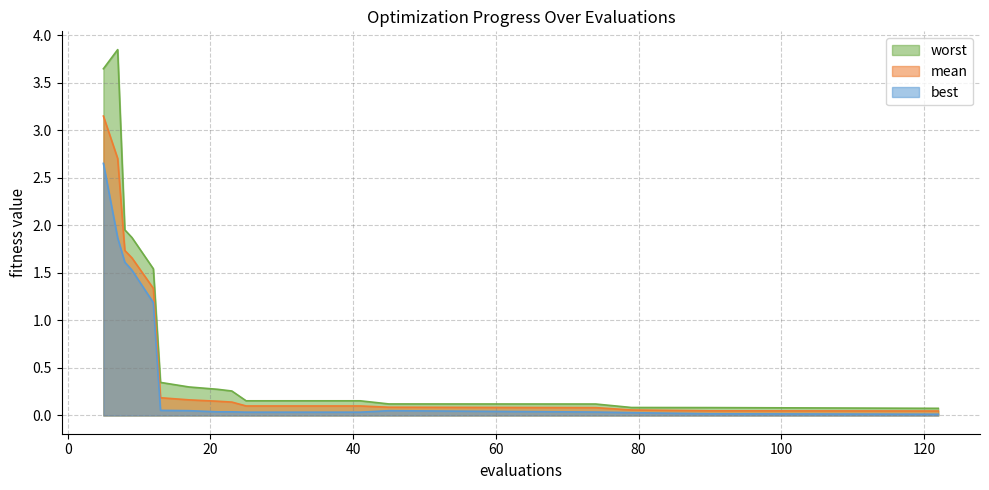

The value of best at 23 is 0.1. True or false?

False